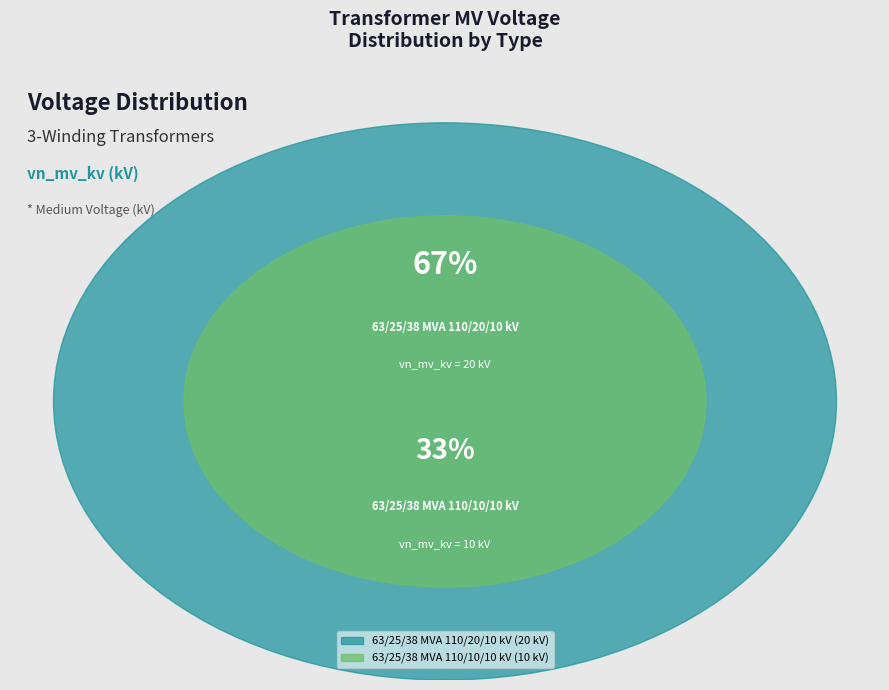

True or false: 63/25/38 MVA 110/20/10 kV accounts for 72% of the total.

False